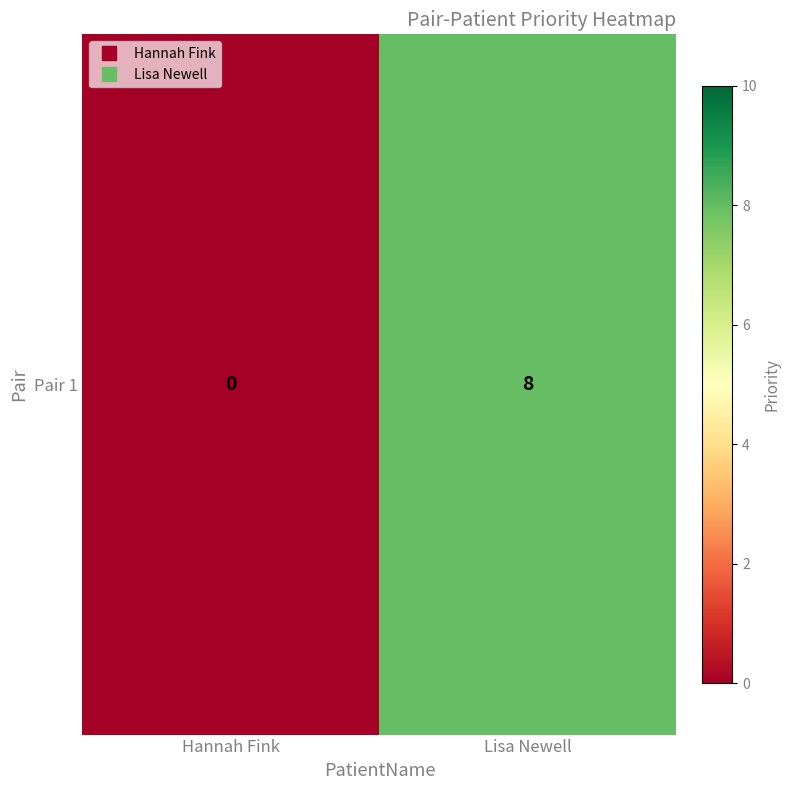

The chart shows a value of 8 at Lisa Newell. True or false?

True